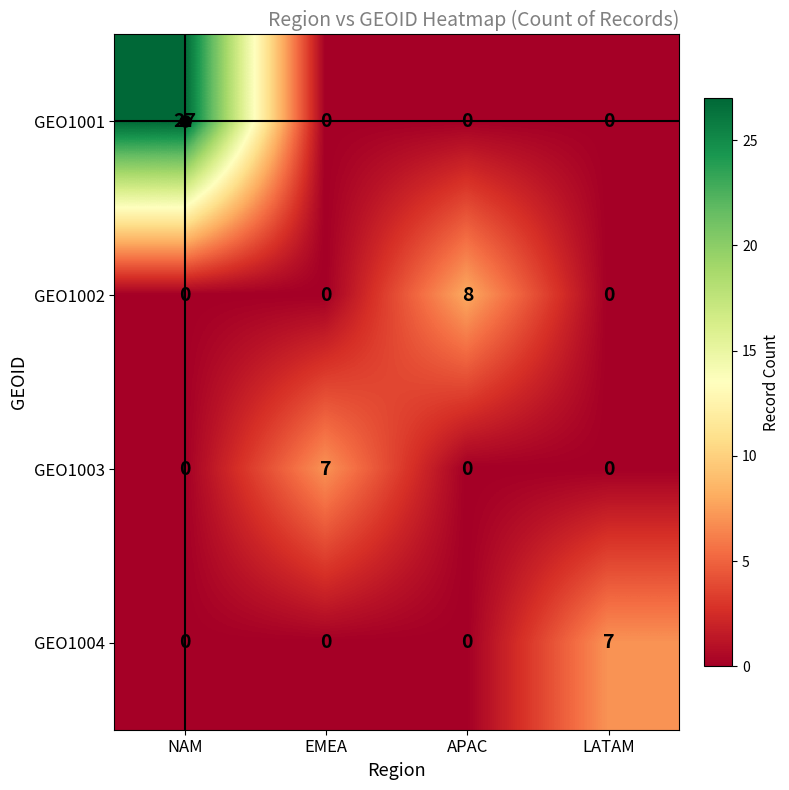

At which label does GEO1003 reach its peak?

EMEA